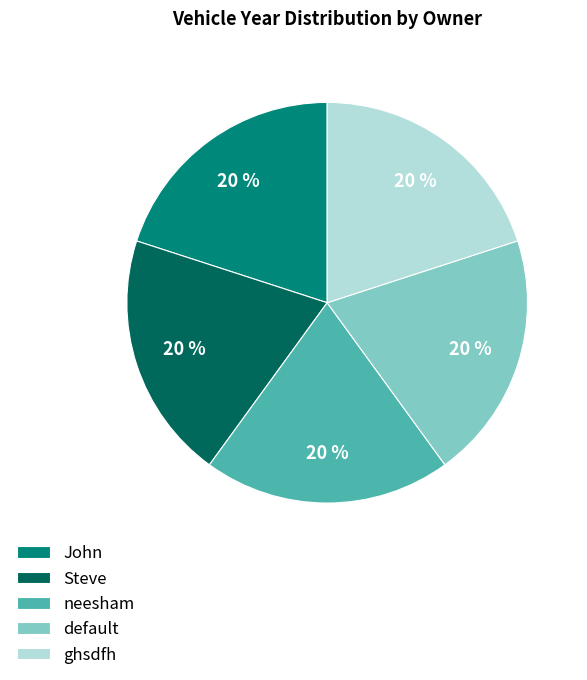

Is neesham the majority of the pie?

No